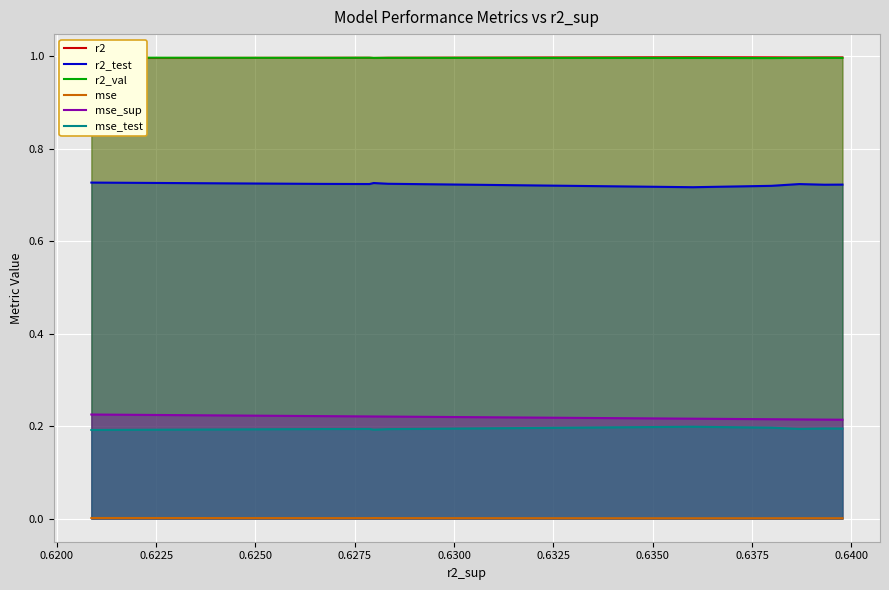

True or false: r2_test has more than 1 interior local peaks.

True